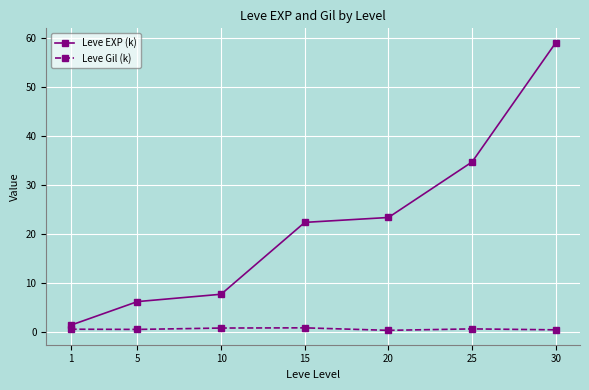

What is the difference between the maximum and minimum values in the Leve Gil (k) series?

0.5